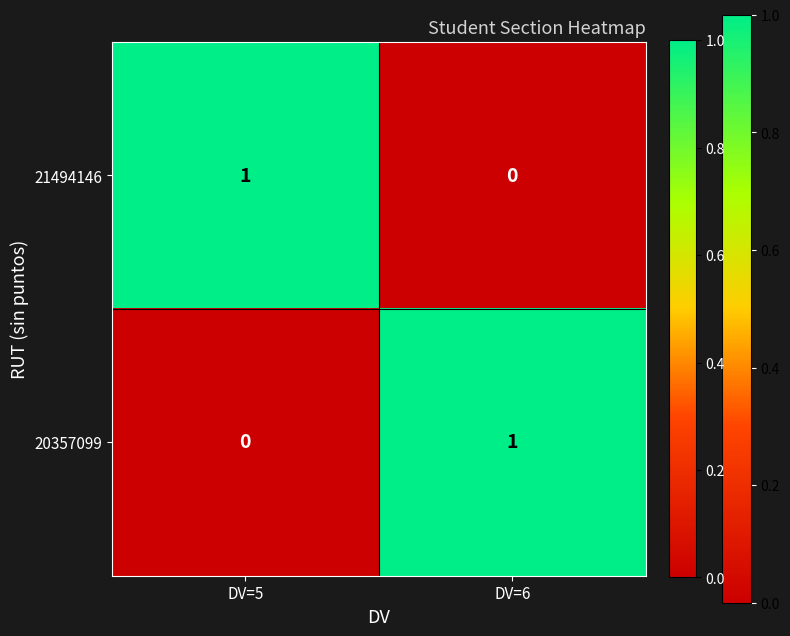

The 21494146 series shows 0 at DV=5. True or false?

False